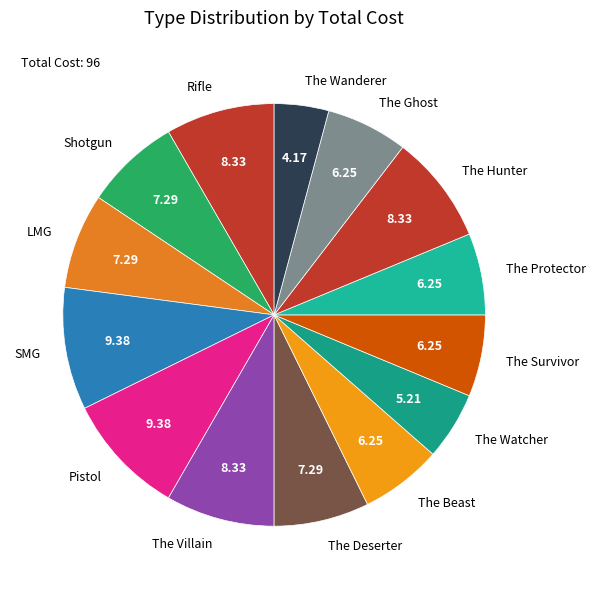

Does any single category account for the majority?

No